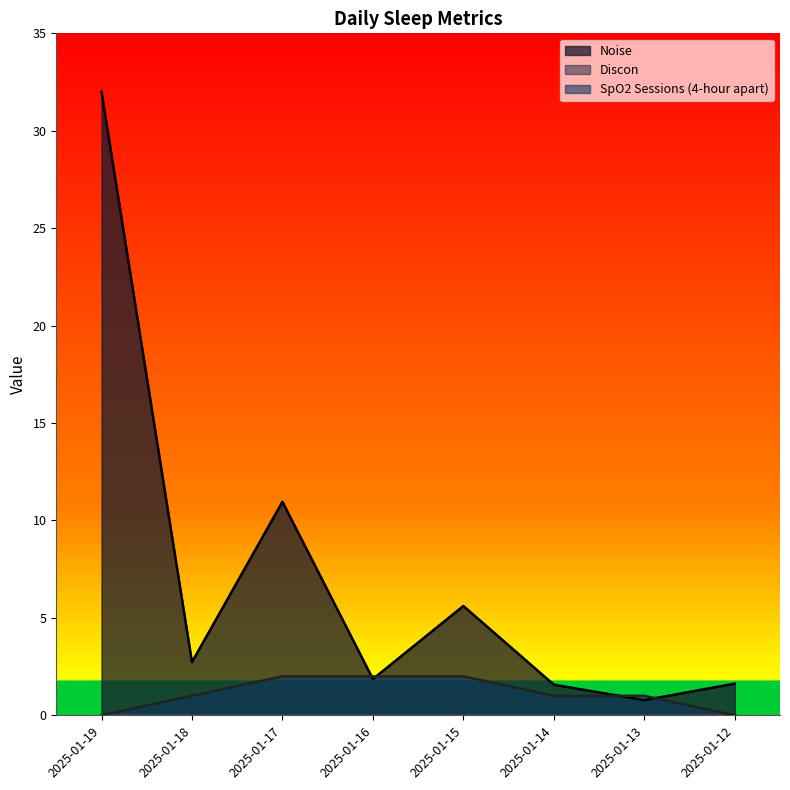

At which category is the sum across all series the highest?

2025-01-19